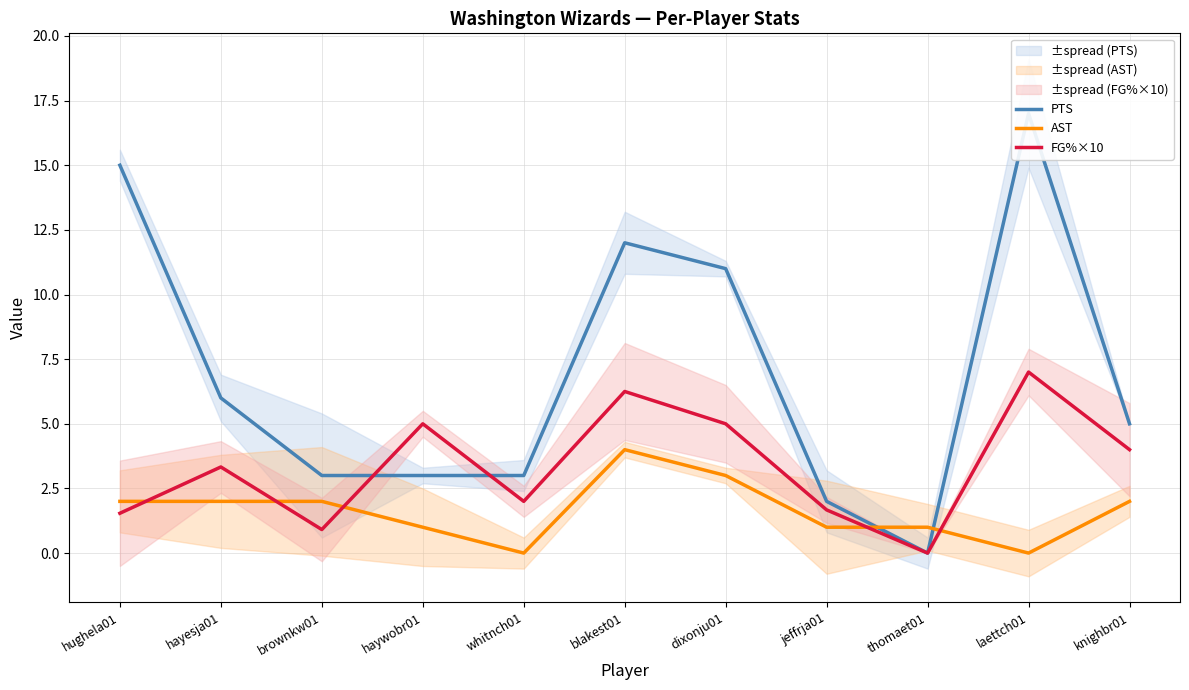

True or false: PTS has a value of 21.4 at hughela01.

False